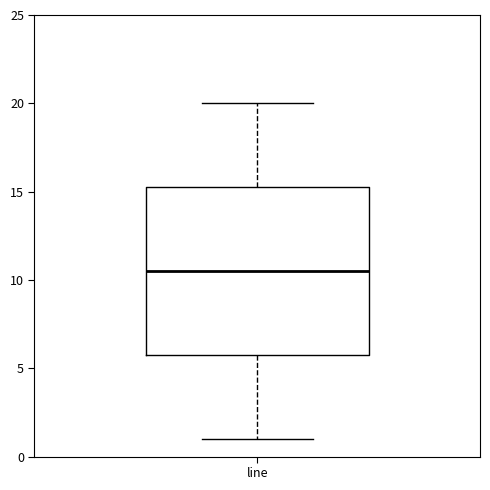

Transcribe this box plot: give where the median line is, the range the box spans, and where the two whiskers end, as read against the y-axis. The values are not printed on the chart, so give them approximately, as read against the axis.

median 10.5, box 6.0 to 15.5, whiskers 1.0 to 20.0